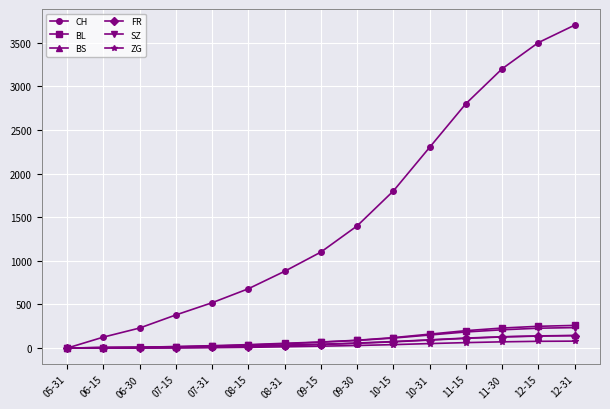

What is the difference between the highest and lowest values at 10-15?

1760